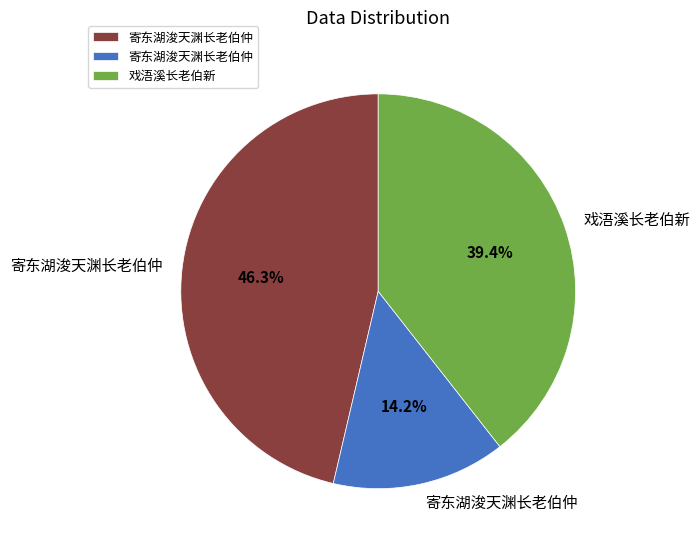

Is there any slice that represents more than half of the pie?

No